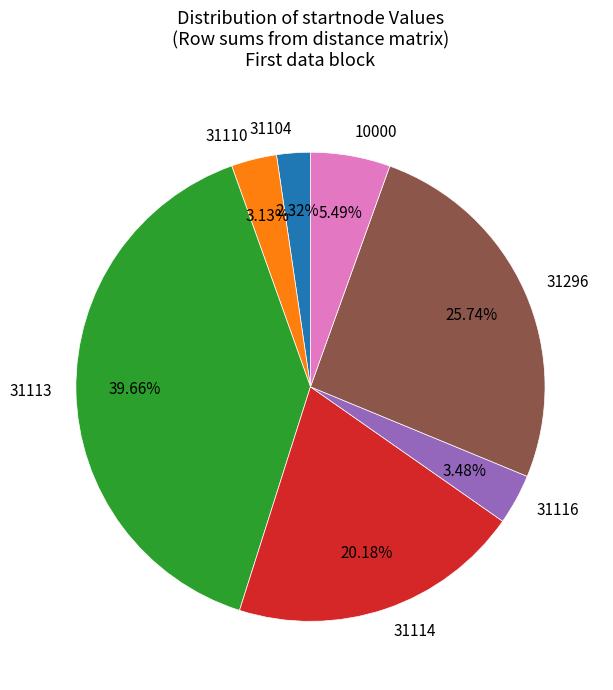

What percentage is the 10000 slice, to the nearest percent?

5%